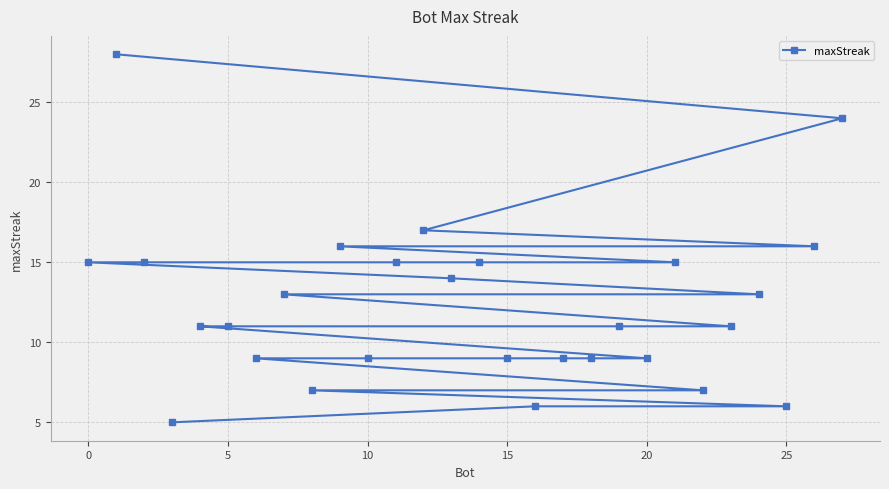

What is the difference between the maximum and minimum values?

23